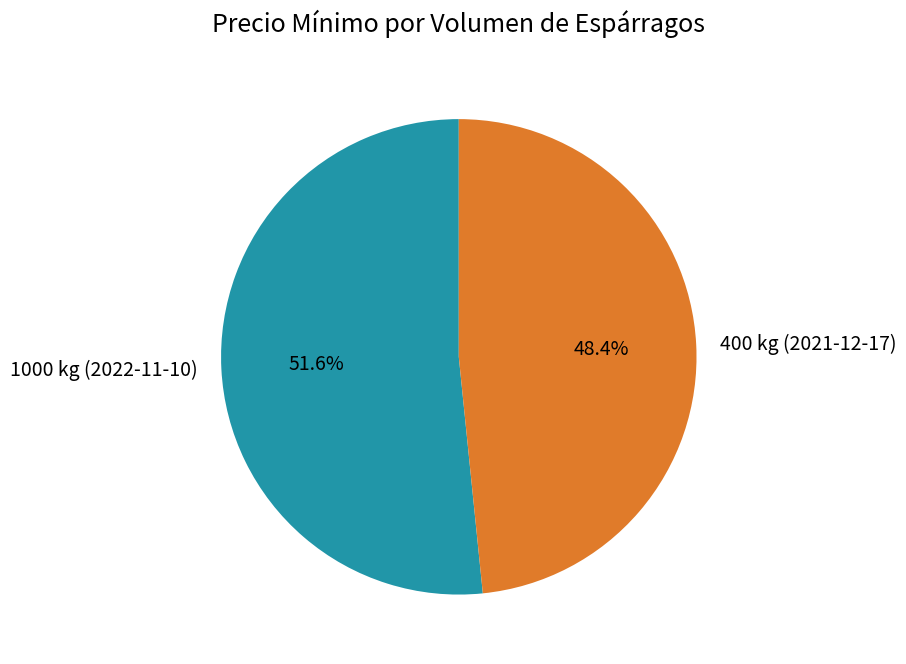

What is the ratio of the value at 400 kg (2021-12-17) to the value at 1000 kg (2022-11-10)?

0.9